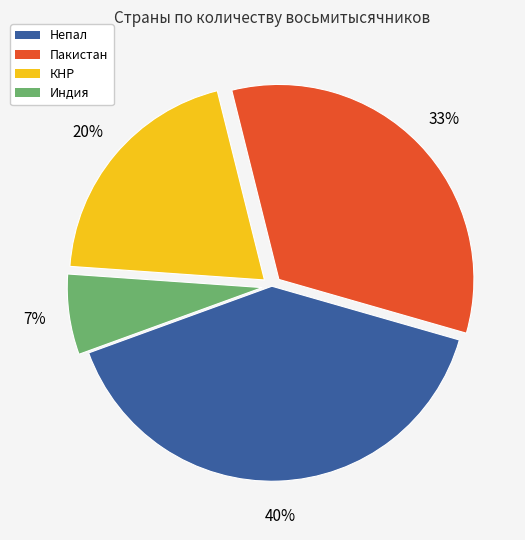

Do КНР and Непал together represent more than half of the pie?

Yes